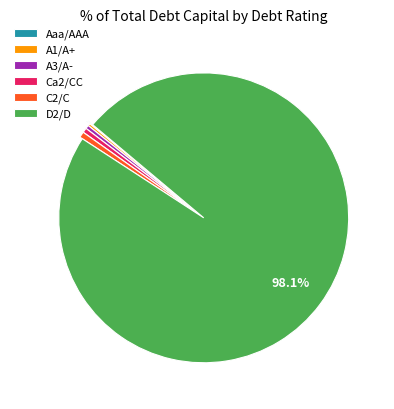

What is the majority slice?

D2/D